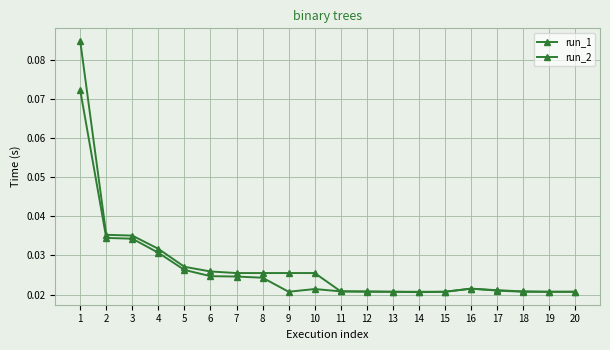

Reading left to right, extract all data points from this chart.

run_1: 1=0.1	2=0.0	3=0.0	4=0.0	5=0.0	6=0.0	7=0.0	8=0.0	9=0.0	10=0.0	11=0.0	12=0.0	13=0.0	14=0.0	15=0.0	16=0.0	17=0.0	18=0.0	19=0.0	20=0.0
run_2: 1=0.1	2=0.0	3=0.0	4=0.0	5=0.0	6=0.0	7=0.0	8=0.0	9=0.0	10=0.0	11=0.0	12=0.0	13=0.0	14=0.0	15=0.0	16=0.0	17=0.0	18=0.0	19=0.0	20=0.0